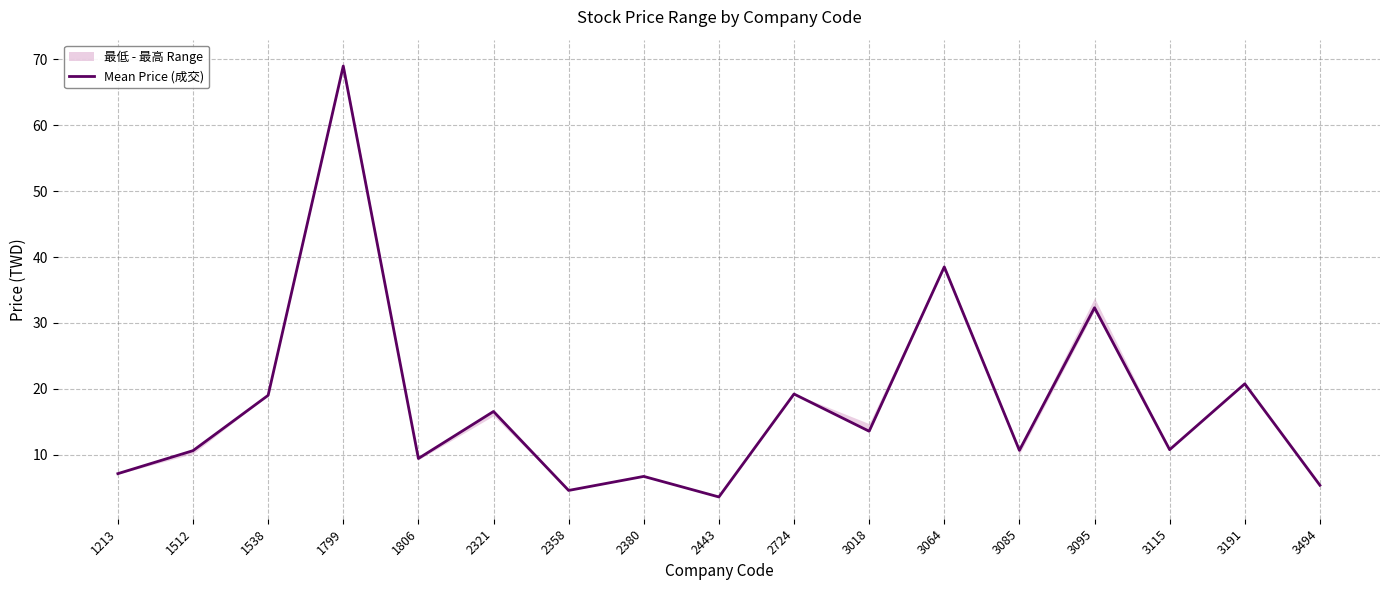

What is the value of the 12th point from the left?

38.5